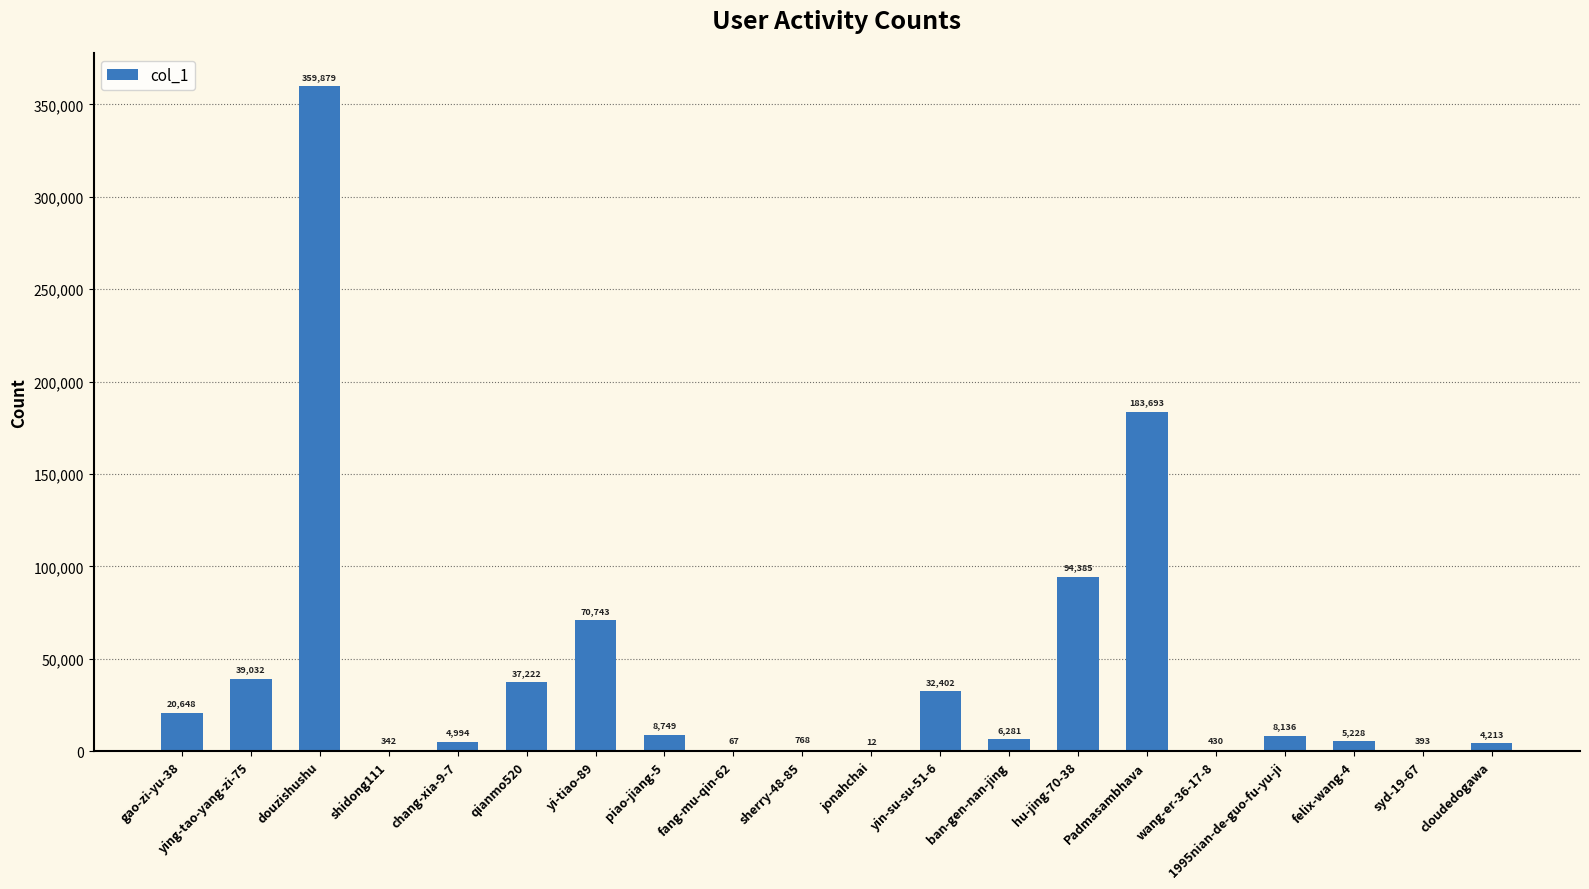

How many distinct data groups are displayed?

1